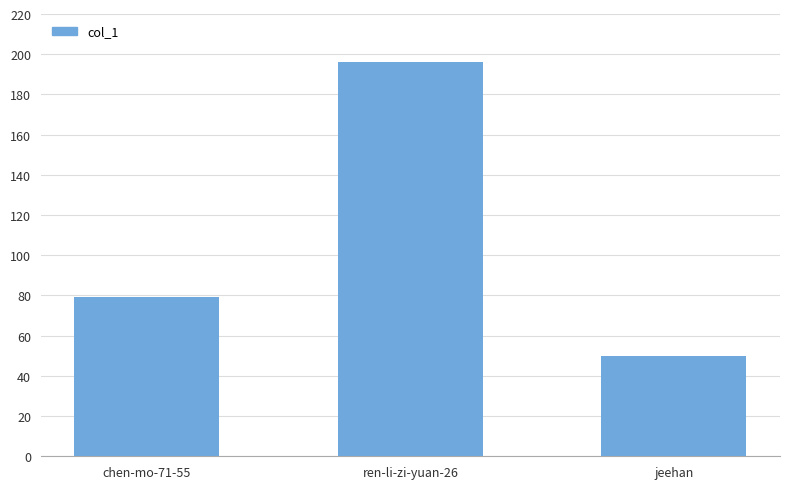

Between chen-mo-71-55 and jeehan, which is larger?

chen-mo-71-55